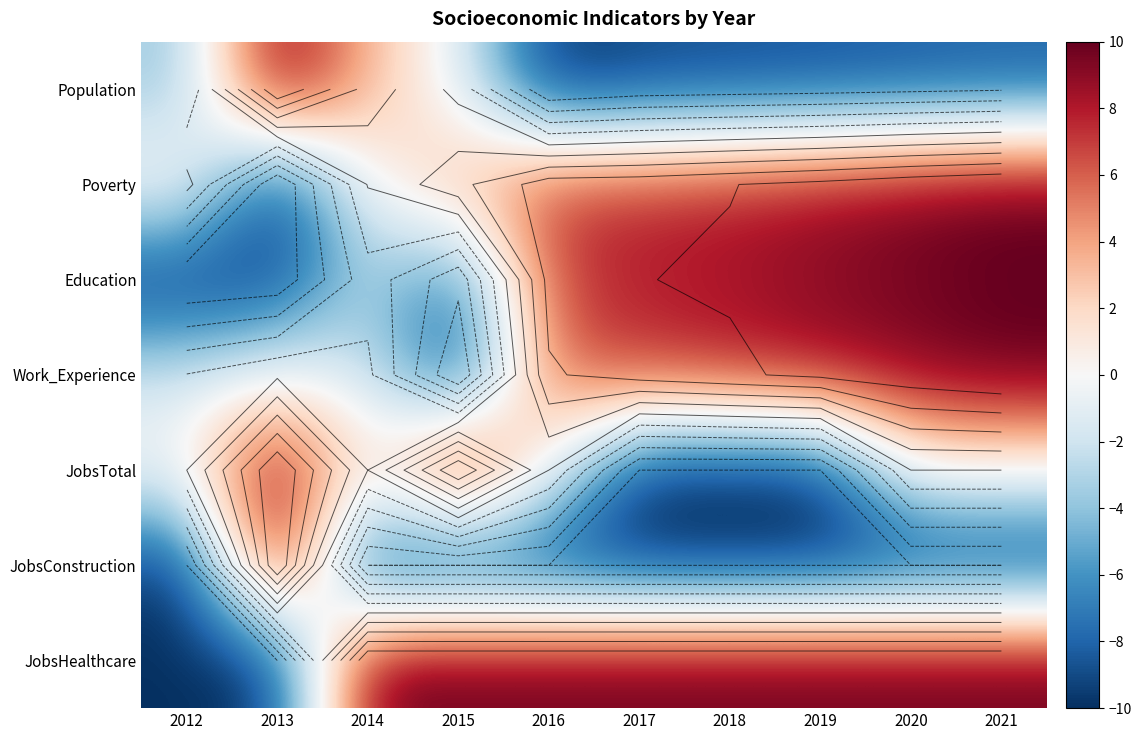

How many positive values does the JobsTotal series have?

2